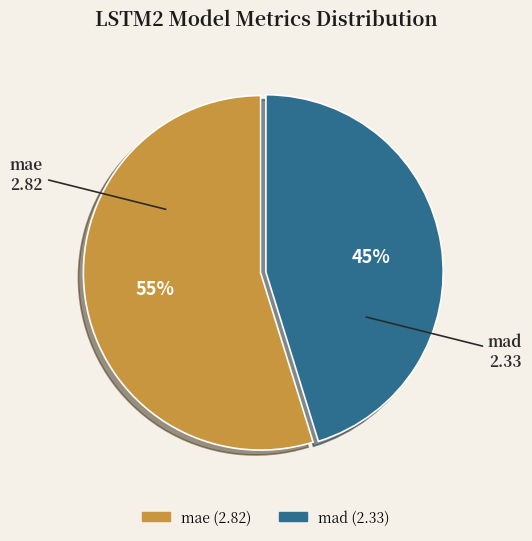

How many slices are in this pie chart?

2